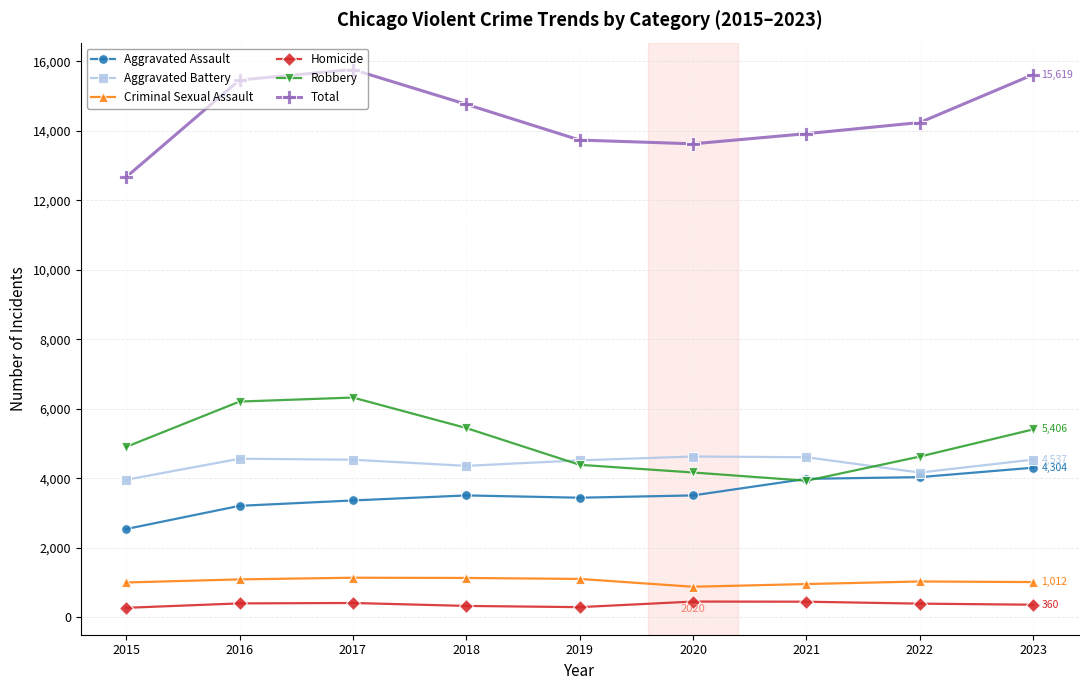

The value of Total at 2019 is 23627. True or false?

False